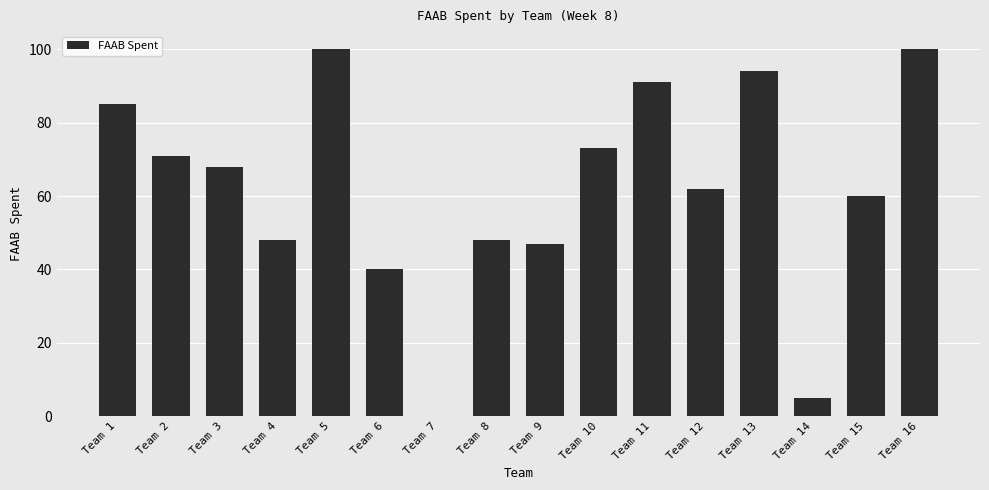

Read the value at Team 11, to the nearest 10.

90